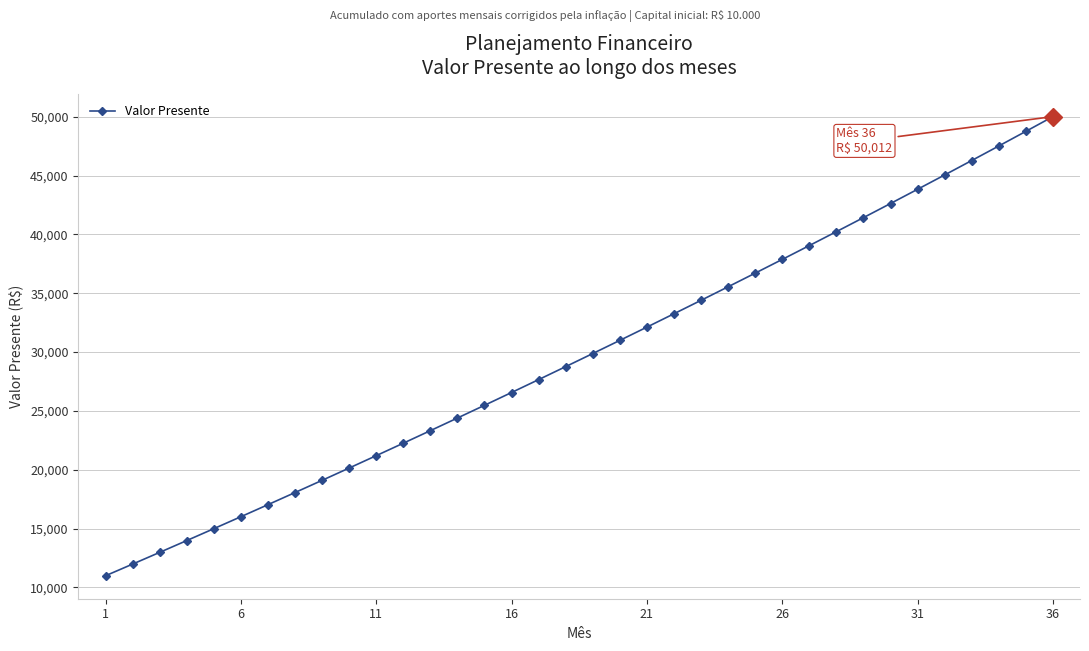

What is the average value?

29732.7